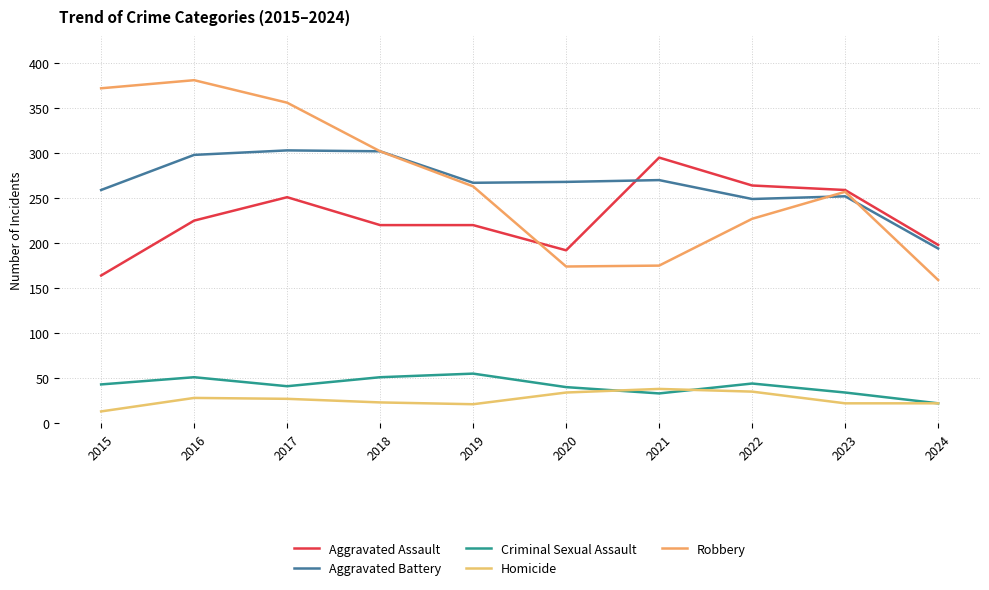

What is the difference between the maximum and minimum values in the Criminal Sexual Assault series?

33